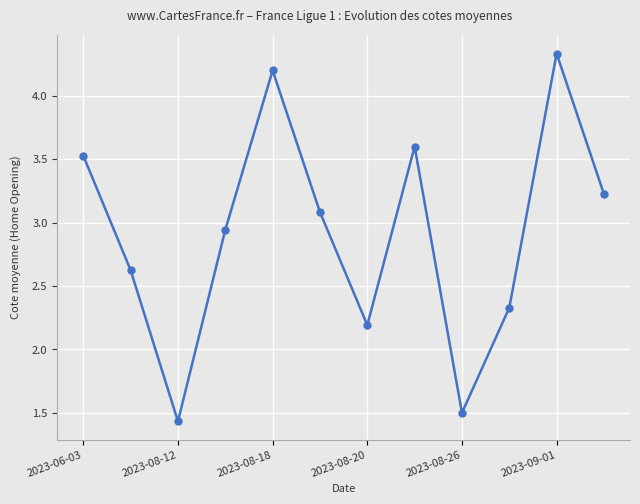

How many lines are shown in the chart?

1